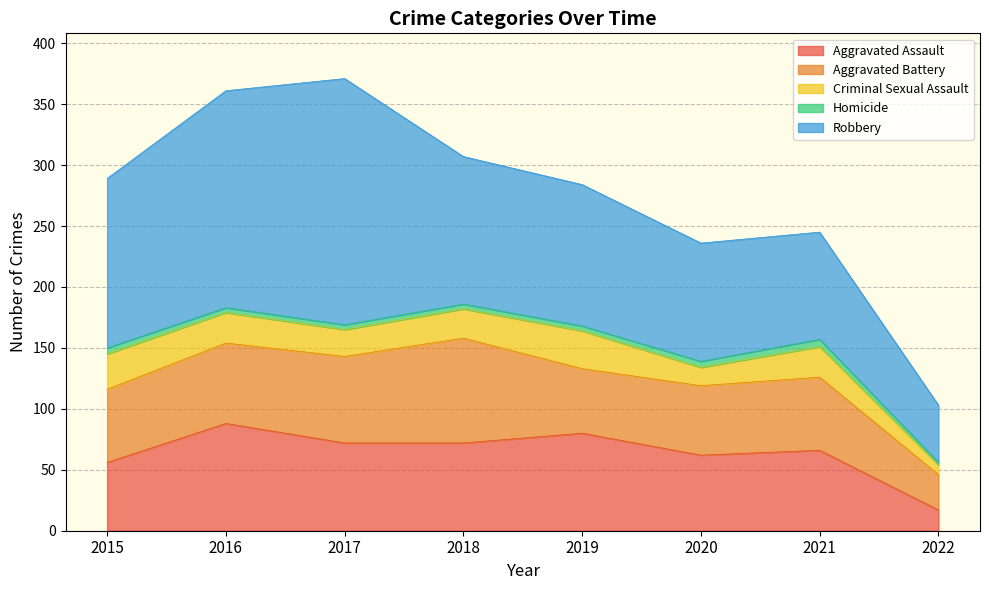

Is the value of Aggravated Battery at 2017 greater than the value of Homicide at 2020?

Yes